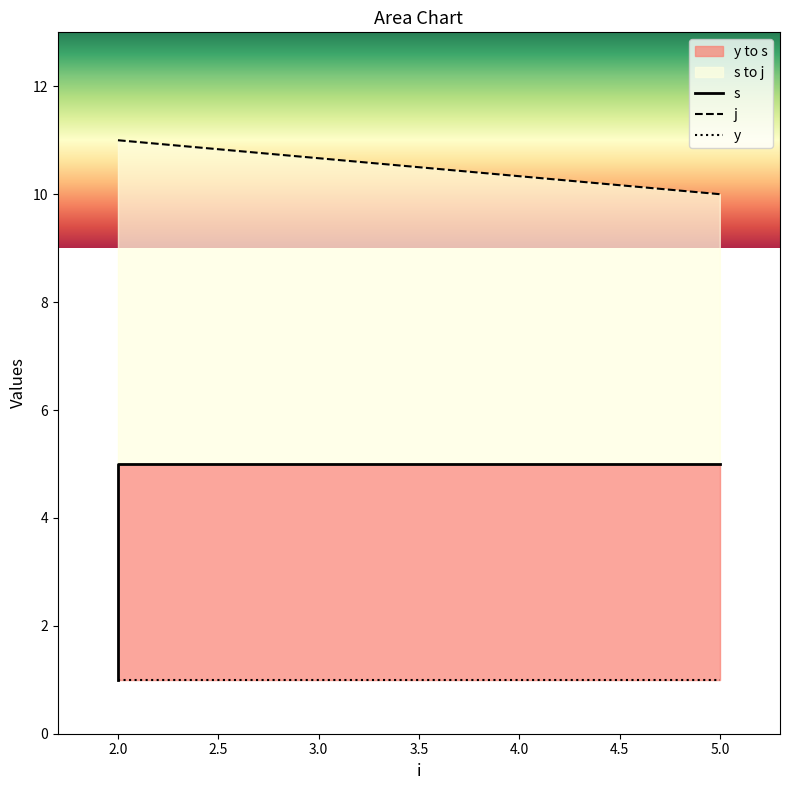

What is the value of the y point at the 4th from the left?

1